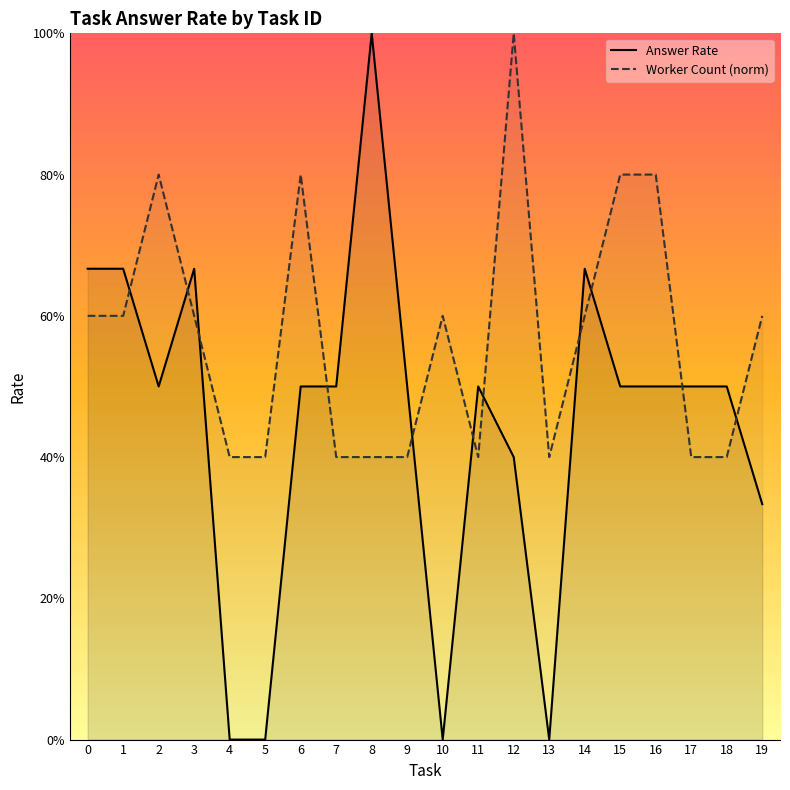

What is the total value across all series at 8?

1.4